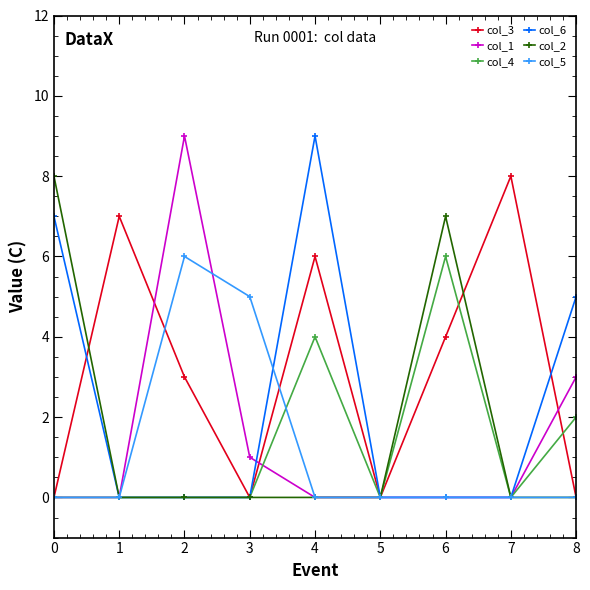

True or false: col_1 has a value of 1 at 3.

True